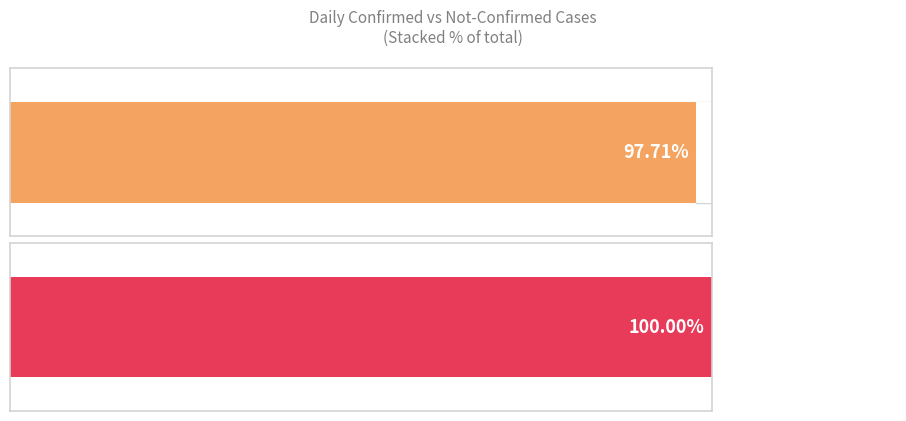

At 2020-03-17, list the series in order from largest to smallest.

value, not-confirmed